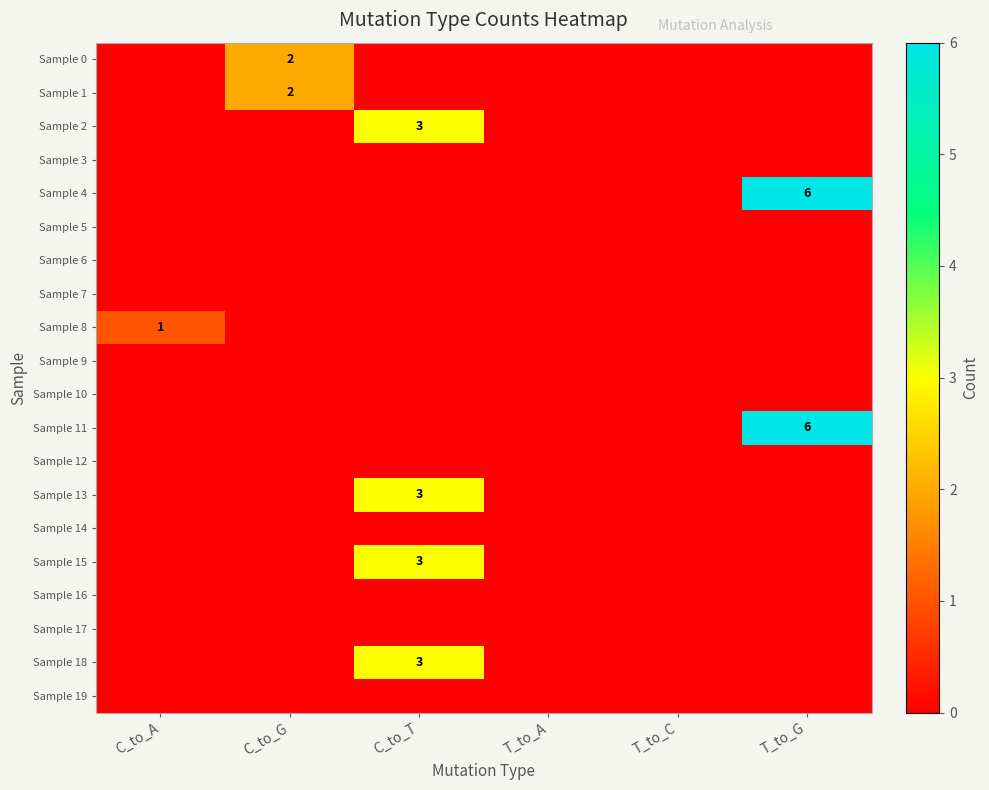

The value of Sample 2 at C_to_T is 3. True or false?

True